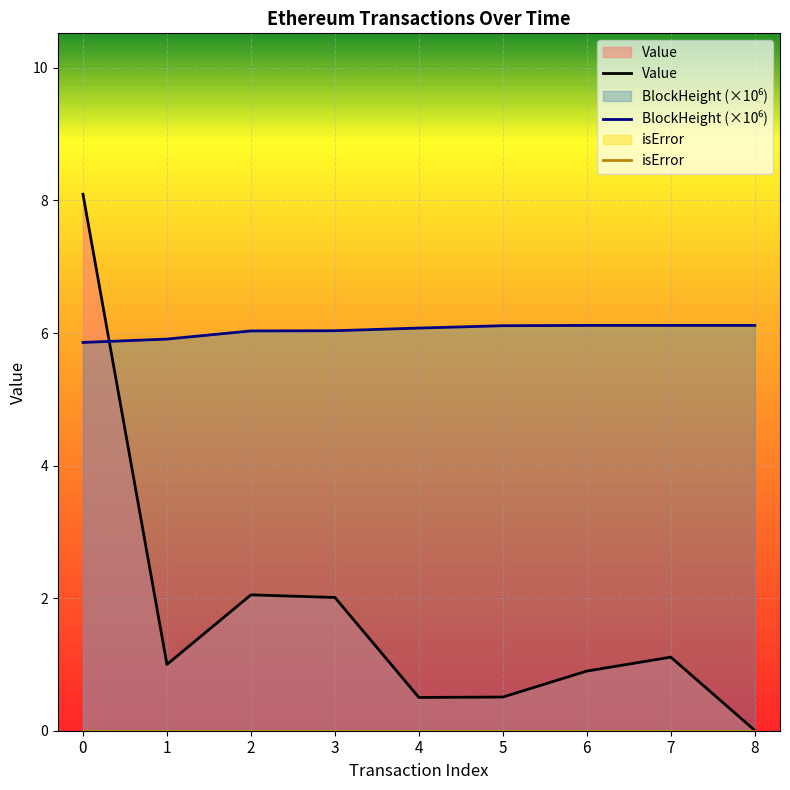

What is the total value across all series at 7?

7.2